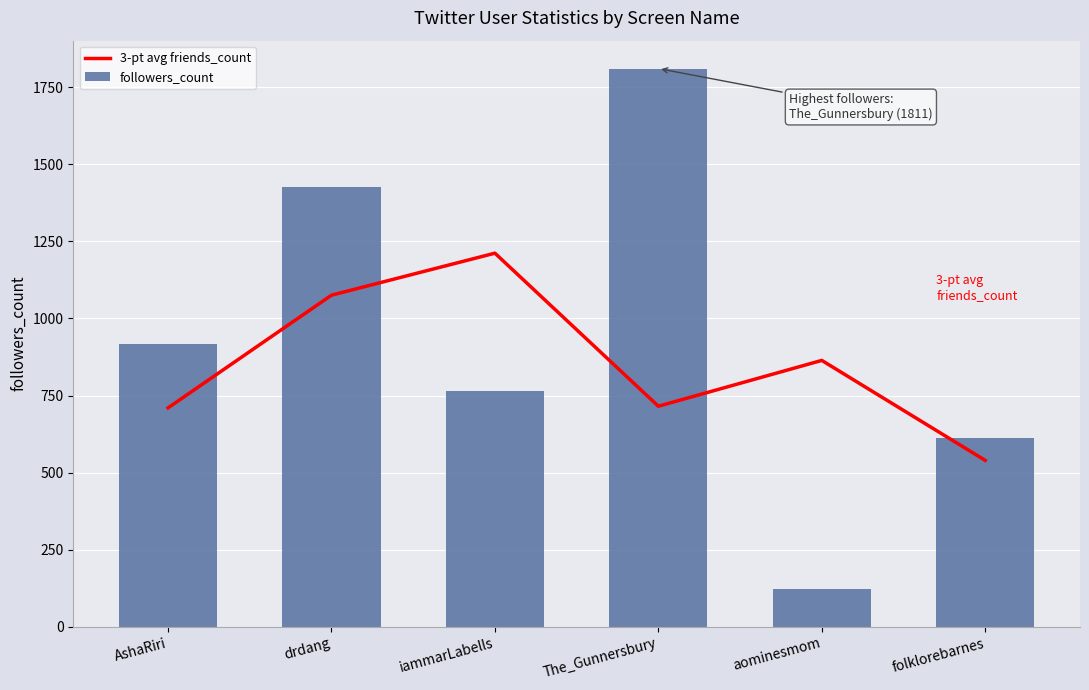

What is the total value across all series at aominesmom?

986.0